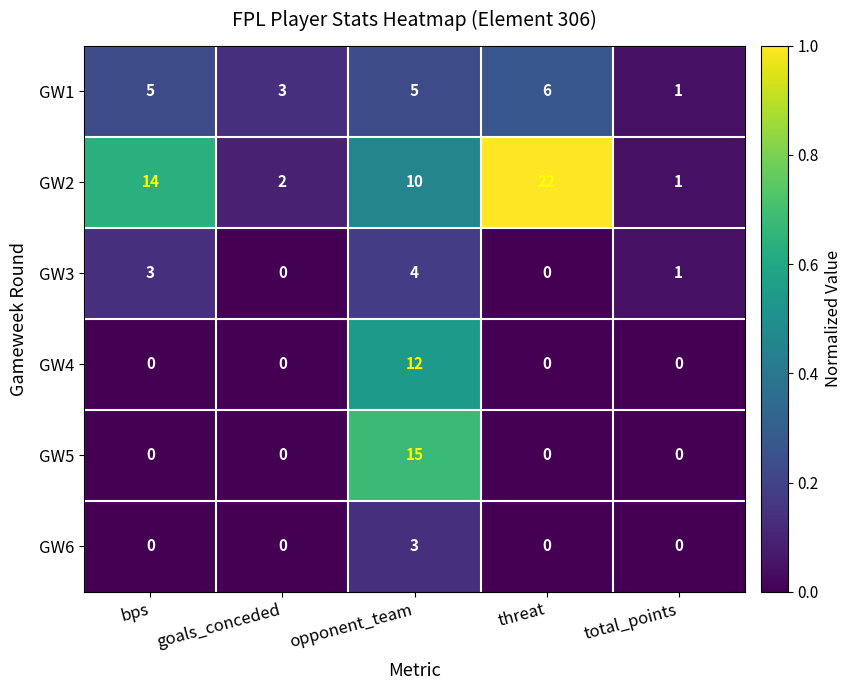

List the series in order of their peak value, lowest first.

GW6, GW3, GW1, GW4, GW5, GW2